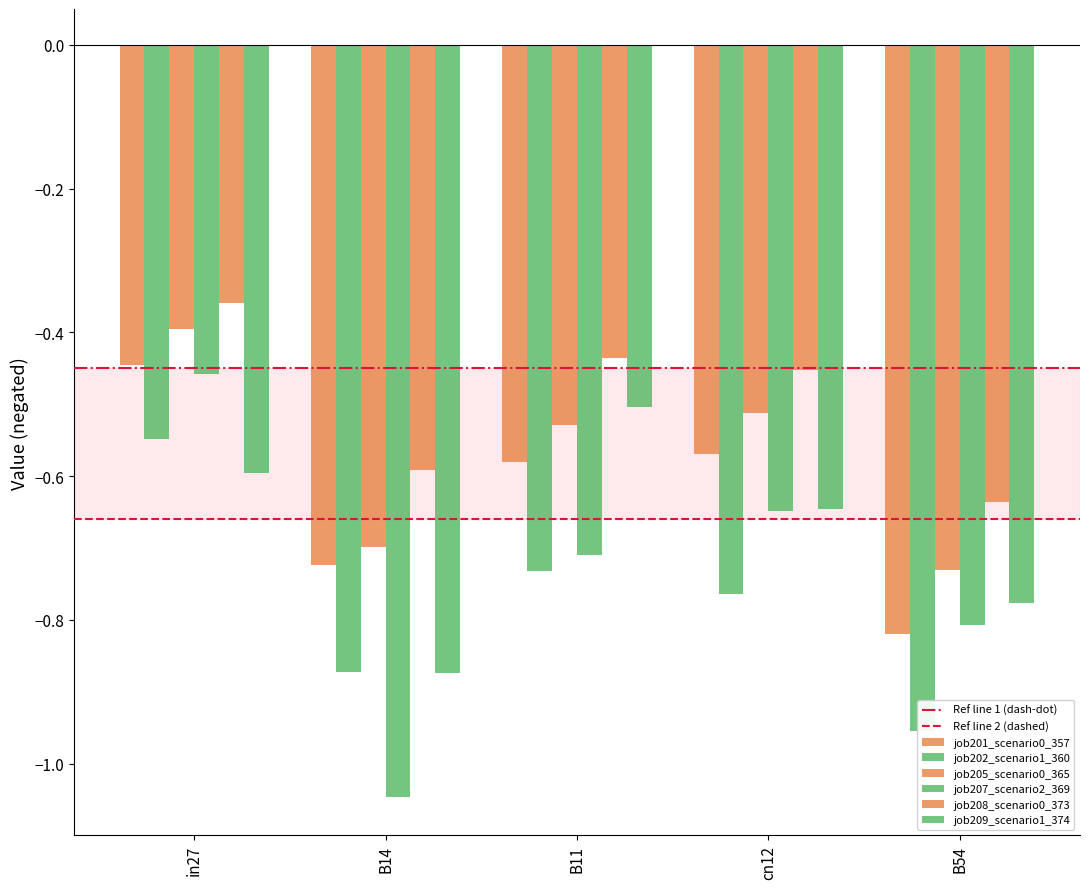

Reading left to right, list all the values displayed in this chart.

job201_scenario0_357: -0.4	-0.7	-0.6	-0.6	-0.8
job202_scenario1_360: -0.5	-0.9	-0.7	-0.8	-1.0
job205_scenario0_365: -0.4	-0.7	-0.5	-0.5	-0.7
job207_scenario2_369: -0.5	-1.0	-0.7	-0.6	-0.8
job208_scenario0_373: -0.4	-0.6	-0.4	-0.5	-0.6
job209_scenario1_374: -0.6	-0.9	-0.5	-0.6	-0.8